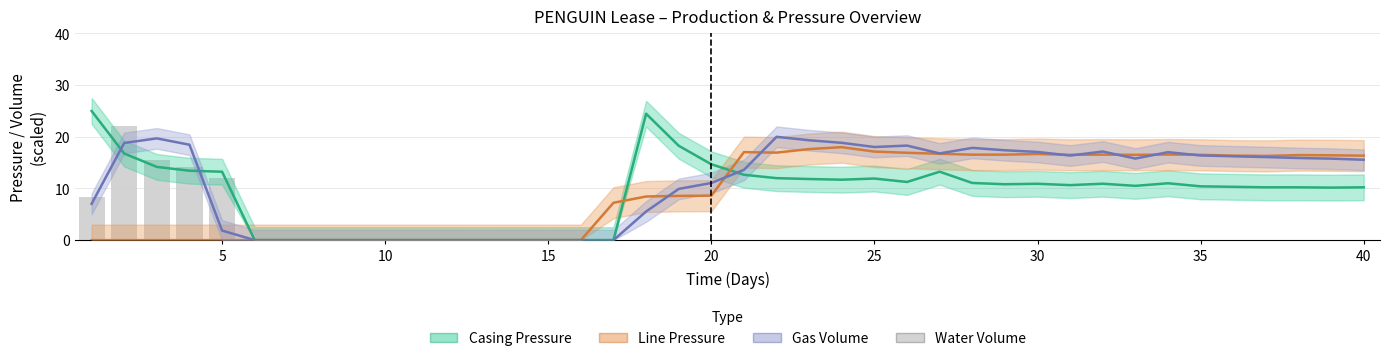

Which series has the widest spread of values?

Casing Pressure (psi)